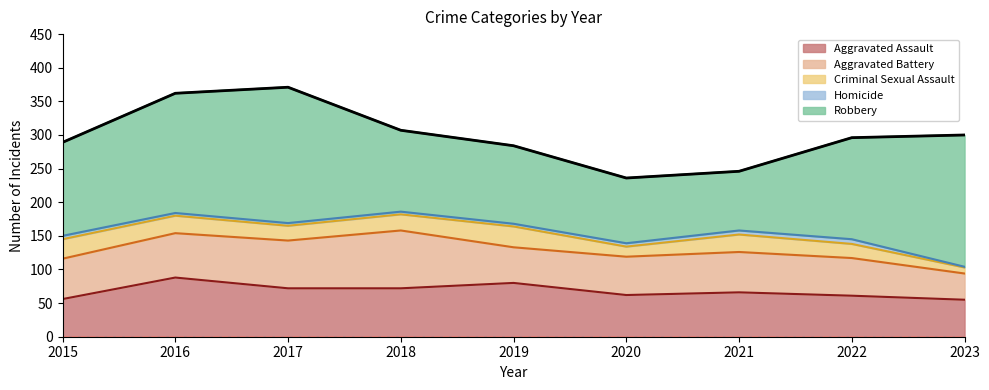

What is the sum of all Aggravated Battery values?

548